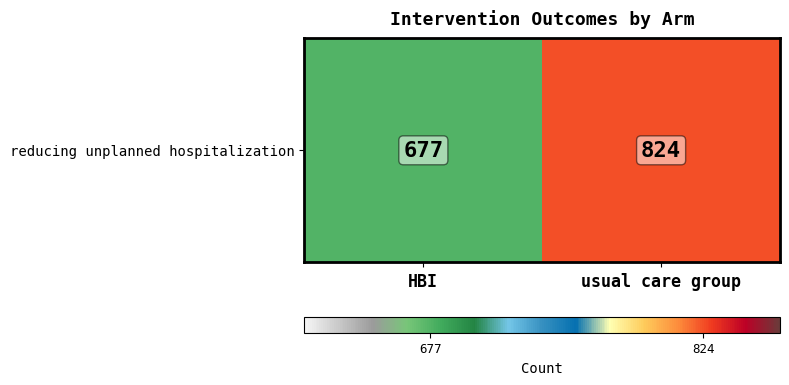

True or false: the data shows 376 at usual care group.

False